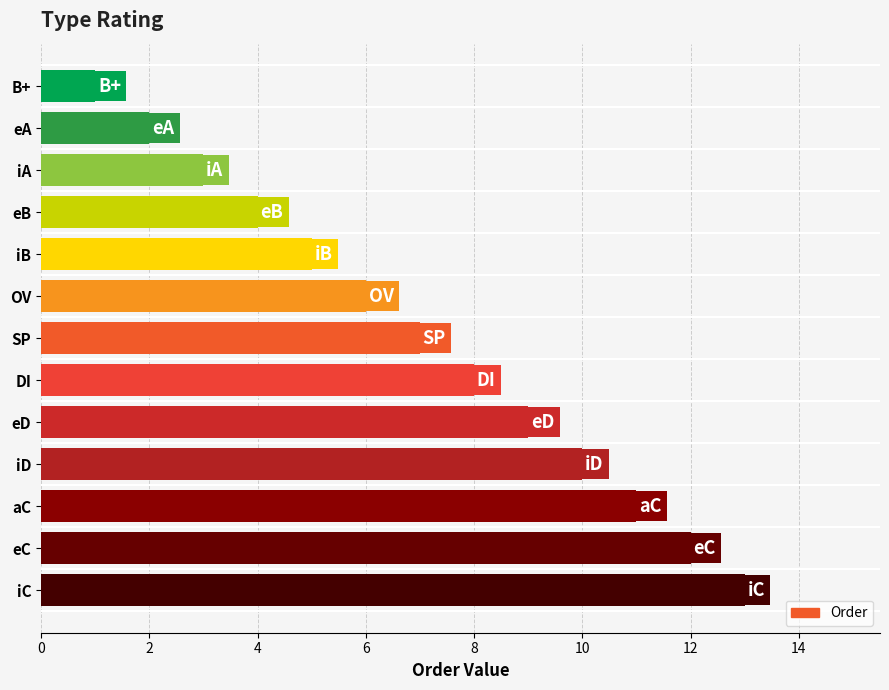

What is the label of the 10th bar from the top?

iD